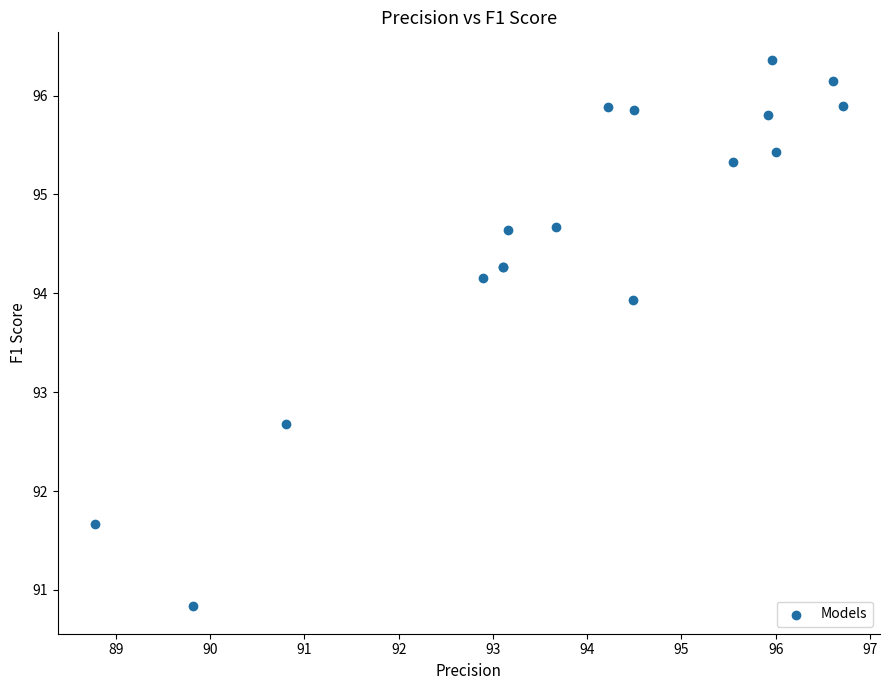

What Y value in the scatter plot is closest to 93?

92.7